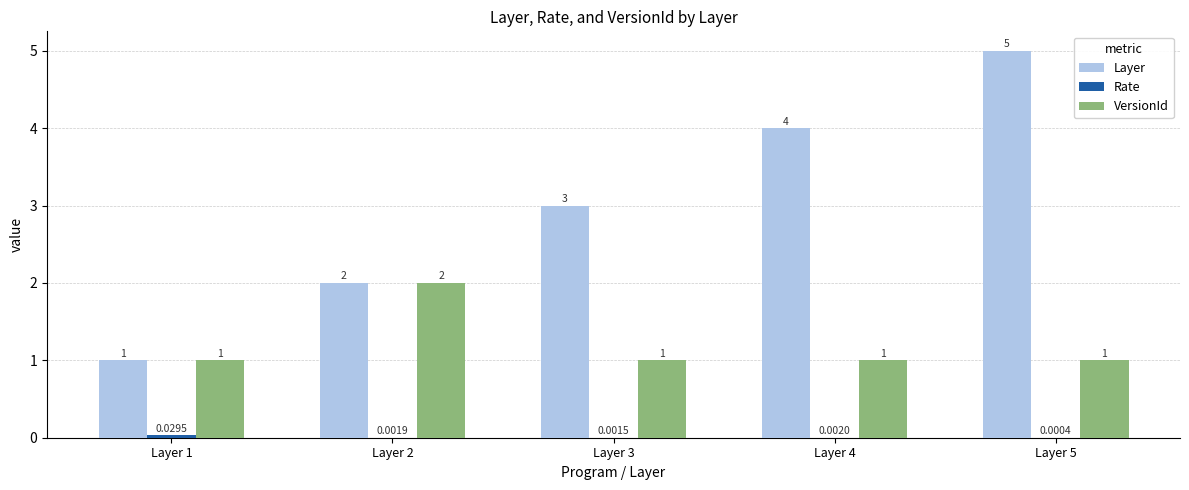

What is the total value across all series at Layer 1?

2.0